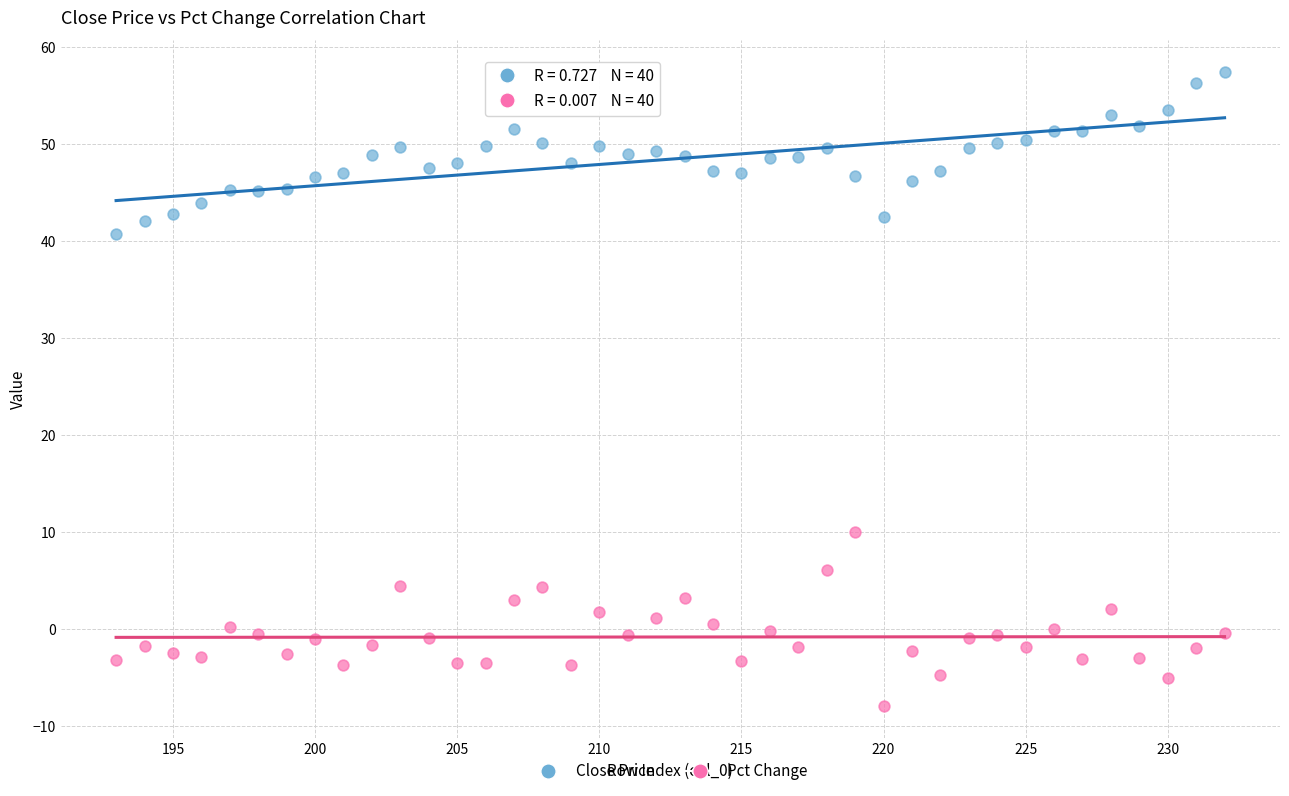

Across all data points, what is the range of Y values (max minus min)?

65.4